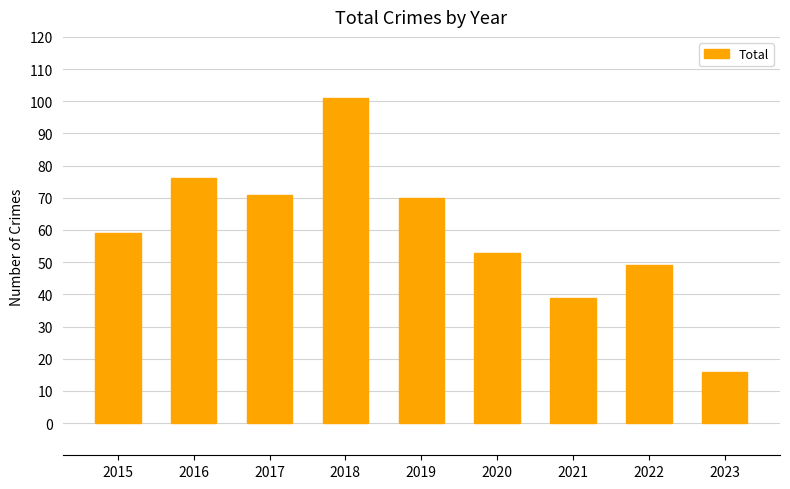

What is the change in value from 2017 to 2019?

-1